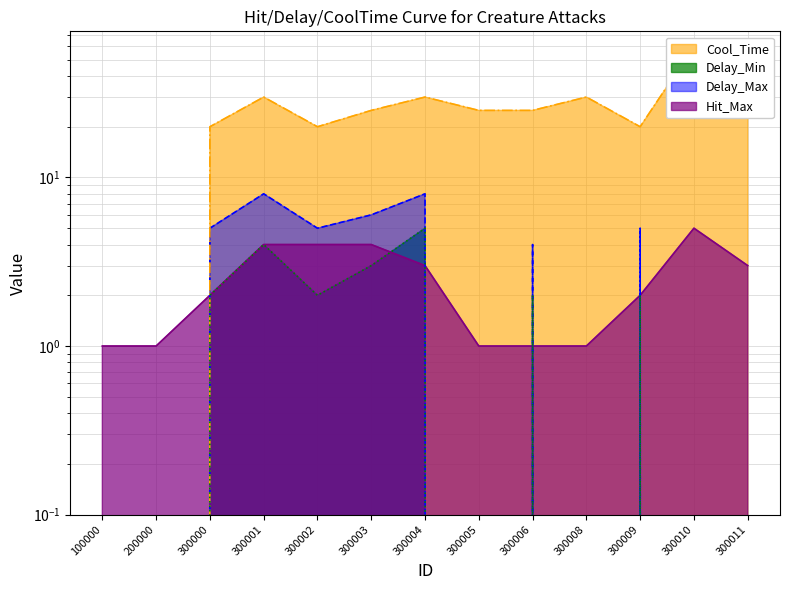

How many data points in Hit_Max are less than 2?

5